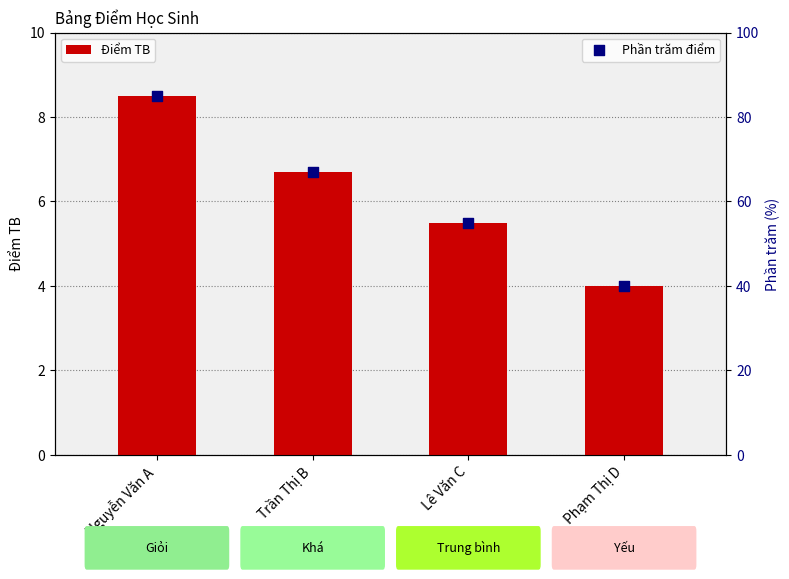

At how many categories does at least one series exceed 72?

1